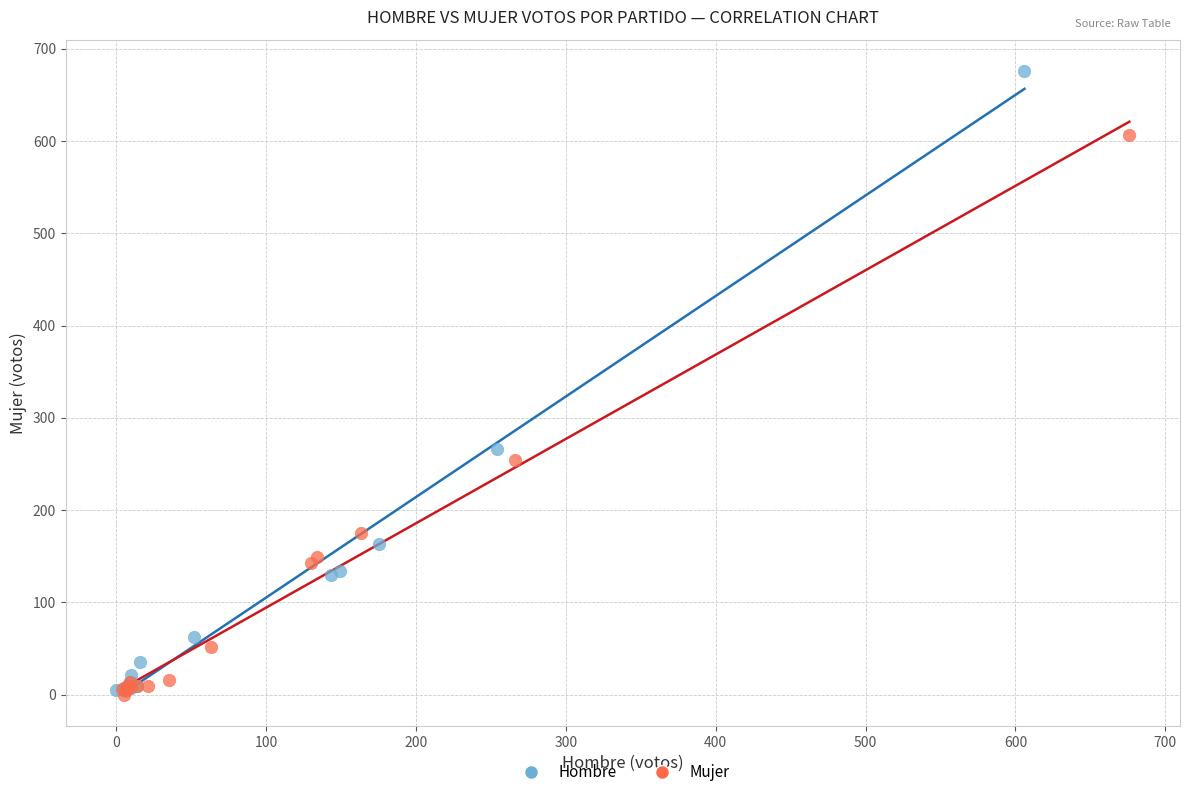

Which series contains the highest Y value?

Hombre